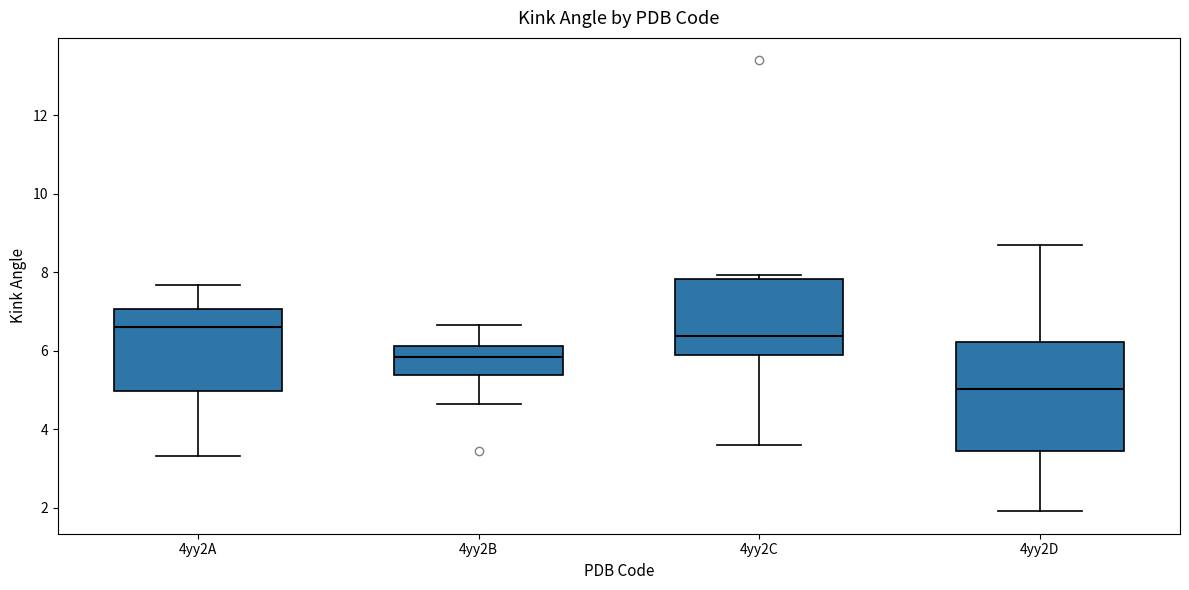

Reading left to right, read every box against the y-axis: the position of its median line, the range the box covers, and the ends of its whiskers. The values are not printed on the chart, so give them approximately, as read against the axis.

4yy2A: median 6.6, box 5.0 to 7.0, whiskers 3.4 to 7.6
4yy2B: median 5.8, box 5.4 to 6.2, whiskers 4.6 to 6.6
4yy2C: median 6.4, box 5.8 to 7.8, whiskers 3.6 to 8.0
4yy2D: median 5.0, box 3.4 to 6.2, whiskers 2.0 to 8.8